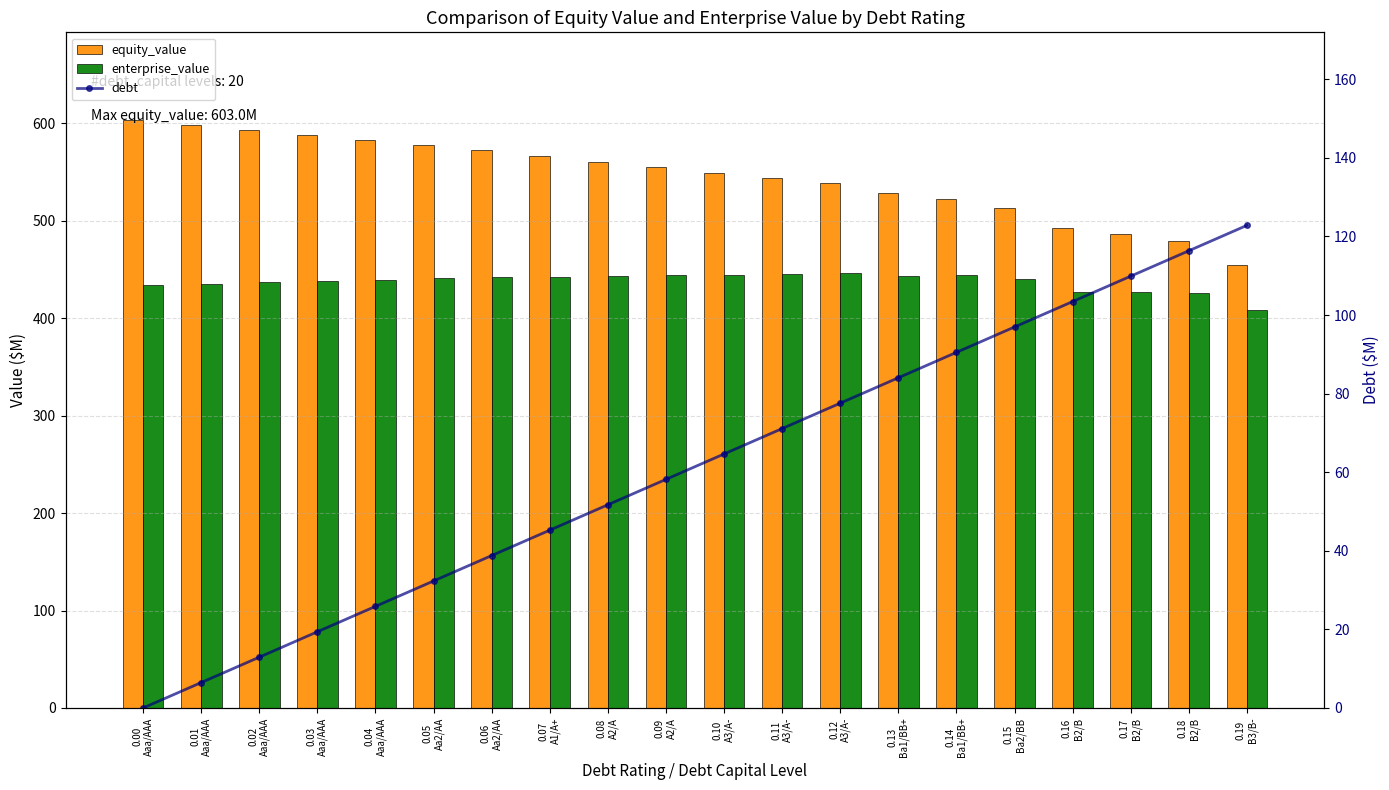

How many groups of bars are there?

20